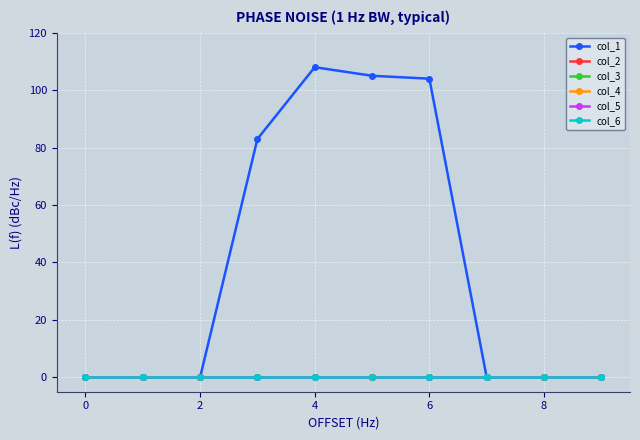

What are all the series names shown in the legend?

col_1, col_2, col_3, col_4, col_5, col_6